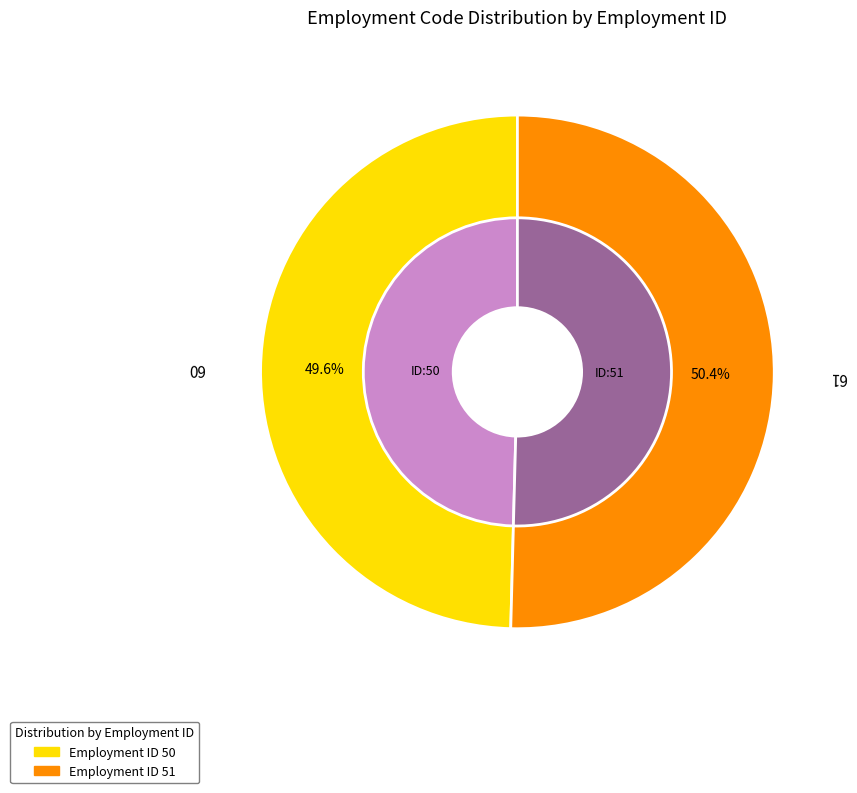

Combined, what portion of the pie is 51 and 50?

100.0%